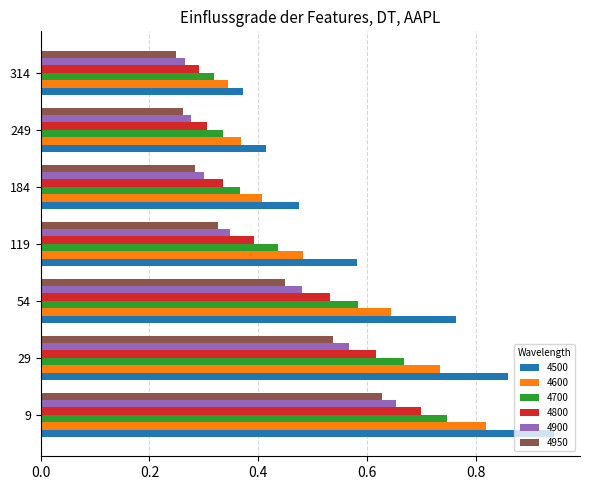

What is the sum of the 4500 values at 29 and 314?

1.2